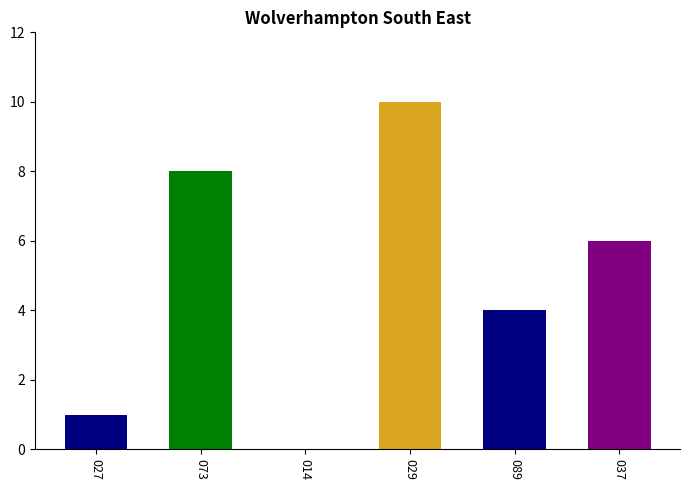

What is the sum of all values?

29